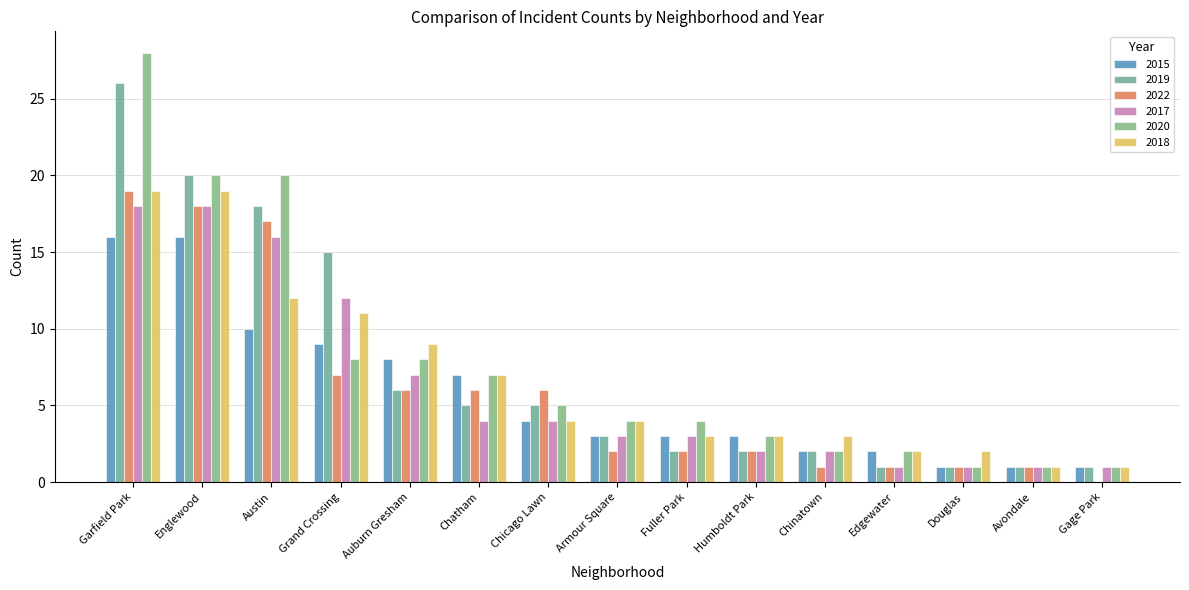

The value of 2022 at Fuller Park is 2. True or false?

True